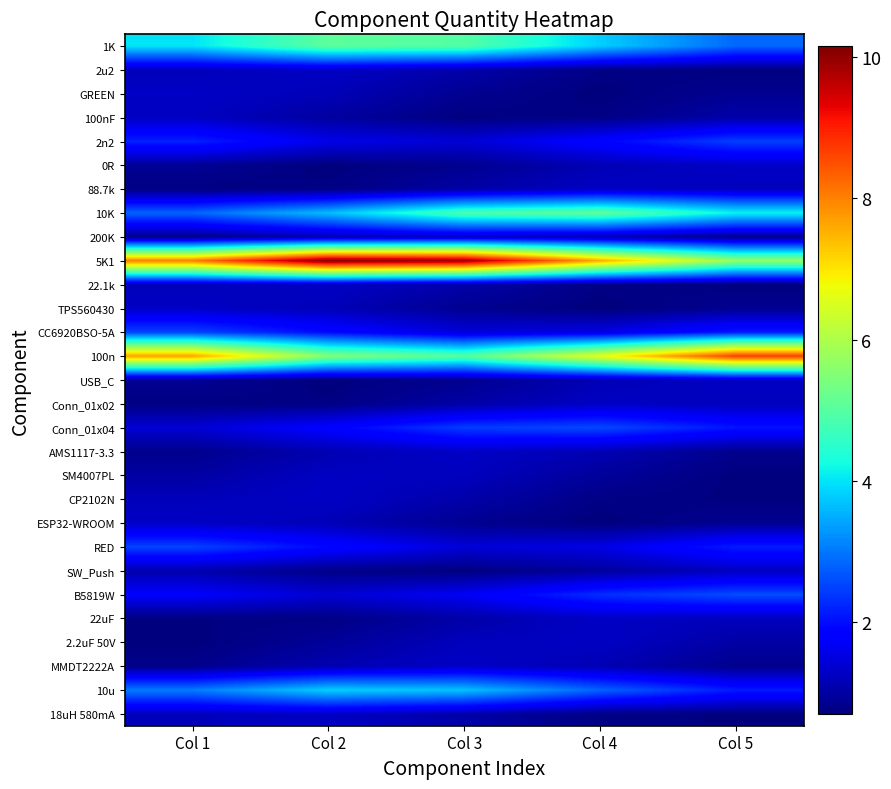

Reading right to left, what are all the values shown in this chart?

1K: Col 5=2.9	Col 4=3.8	Col 3=5.0	Col 2=5.1	Col 1=4.0
2u2: Col 5=0.7	Col 4=0.8	Col 3=1.1	Col 2=1.3	Col 1=1.2
GREEN: Col 5=0.9	Col 4=0.7	Col 3=0.9	Col 2=1.2	Col 1=1.3
100nF: Col 5=1.1	Col 4=0.8	Col 3=0.7	Col 2=1.0	Col 1=1.3
2n2: Col 5=2.5	Col 4=1.9	Col 3=1.4	Col 2=1.6	Col 1=2.2
0R: Col 5=1.3	Col 4=1.1	Col 3=0.8	Col 2=0.7	Col 1=0.9
88.7k: Col 5=1.2	Col 4=1.3	Col 3=1.0	Col 2=0.8	Col 1=0.7
10K: Col 5=4.1	Col 4=5.1	Col 3=4.9	Col 2=3.7	Col 1=2.8
200K: Col 5=0.8	Col 4=1.2	Col 3=1.3	Col 2=1.1	Col 1=0.8
5K1: Col 5=5.7	Col 4=7.6	Col 3=9.9	Col 2=10.2	Col 1=8.0
22.1k: Col 5=0.7	Col 4=0.8	Col 3=1.1	Col 2=1.3	Col 1=1.2
TPS560430: Col 5=0.9	Col 4=0.7	Col 3=0.9	Col 2=1.2	Col 1=1.3
CC6920BSO-5A: Col 5=2.1	Col 4=1.5	Col 3=1.4	Col 2=2.0	Col 1=2.5
100n: Col 5=8.7	Col 4=6.7	Col 3=5.0	Col 2=5.5	Col 1=7.7
USB_C: Col 5=1.3	Col 4=1.2	Col 3=0.8	Col 2=0.7	Col 1=0.9
Conn_01x02: Col 5=1.2	Col 4=1.3	Col 3=1.0	Col 2=0.8	Col 1=0.7
Conn_01x04: Col 5=2.1	Col 4=2.6	Col 3=2.4	Col 2=1.8	Col 1=1.4
AMS1117-3.3: Col 5=0.8	Col 4=1.1	Col 3=1.3	Col 2=1.1	Col 1=0.8
SM4007PL: Col 5=0.7	Col 4=0.9	Col 3=1.2	Col 2=1.3	Col 1=1.0
CP2102N: Col 5=0.7	Col 4=0.8	Col 3=1.1	Col 2=1.3	Col 1=1.2
ESP32-WROOM: Col 5=0.9	Col 4=0.7	Col 3=0.9	Col 2=1.2	Col 1=1.3
RED: Col 5=2.1	Col 4=1.5	Col 3=1.4	Col 2=1.9	Col 1=2.5
SW_Push: Col 5=1.2	Col 4=1.0	Col 3=0.7	Col 2=0.8	Col 1=1.1
B5819W: Col 5=2.6	Col 4=2.3	Col 3=1.7	Col 2=1.4	Col 1=1.8
22uF: Col 5=1.2	Col 4=1.3	Col 3=1.0	Col 2=0.8	Col 1=0.7
2.2uF 50V: Col 5=1.0	Col 4=1.3	Col 3=1.2	Col 2=0.9	Col 1=0.7
MMDT2222A: Col 5=0.8	Col 4=1.1	Col 3=1.3	Col 2=1.1	Col 1=0.8
10u: Col 5=2.1	Col 4=2.8	Col 3=3.7	Col 2=3.8	Col 1=3.0
18uH 580mA: Col 5=0.7	Col 4=0.8	Col 3=1.1	Col 2=1.3	Col 1=1.2